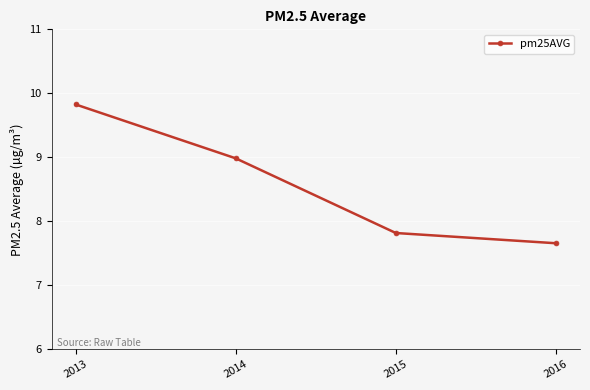

Rank the categories by value from highest to lowest.

2013, 2014, 2015, 2016